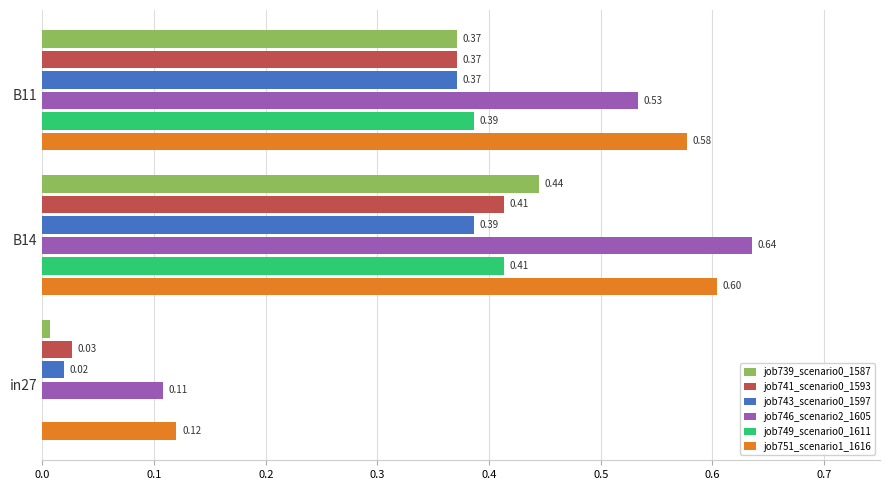

Which series changed the most between in27 and B11?

job751_scenario1_1616